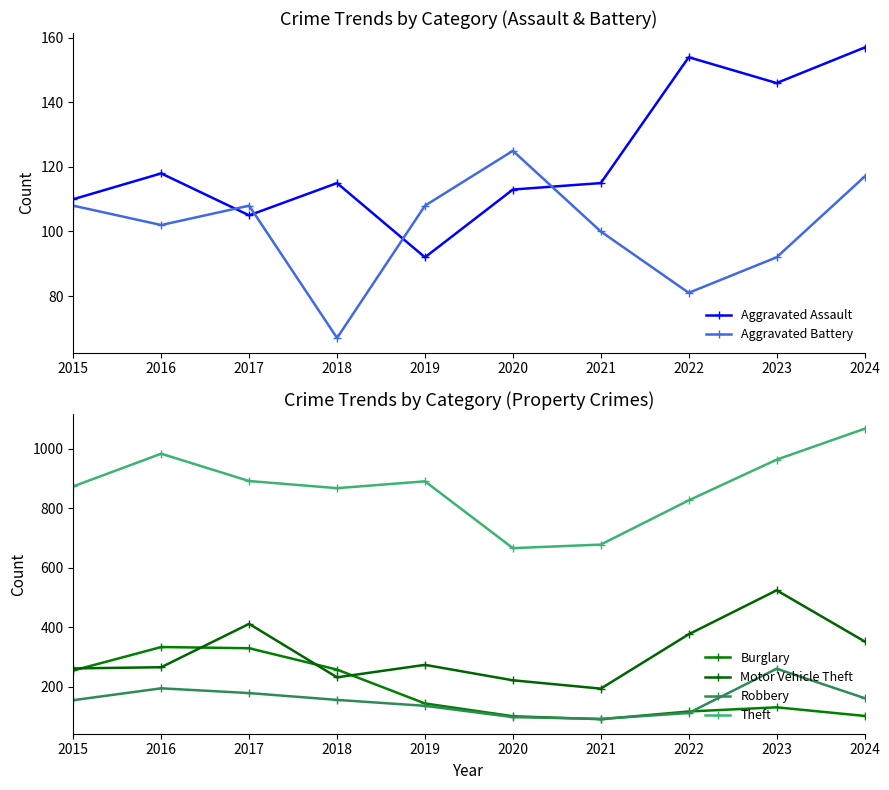

Which category has the highest value across all series?

2024